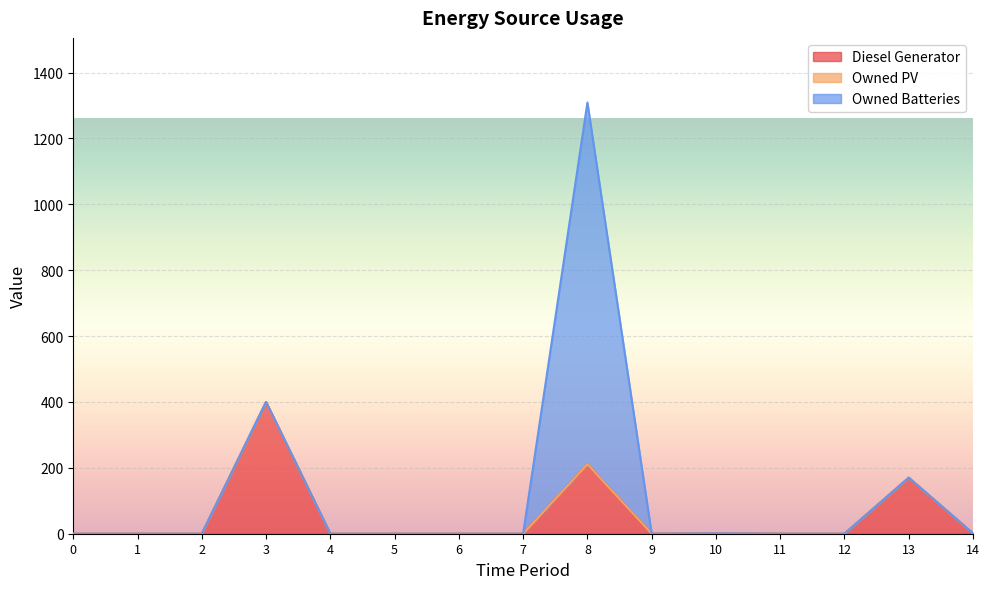

What is the difference between the Diesel Generator values at 14 and 7?

1